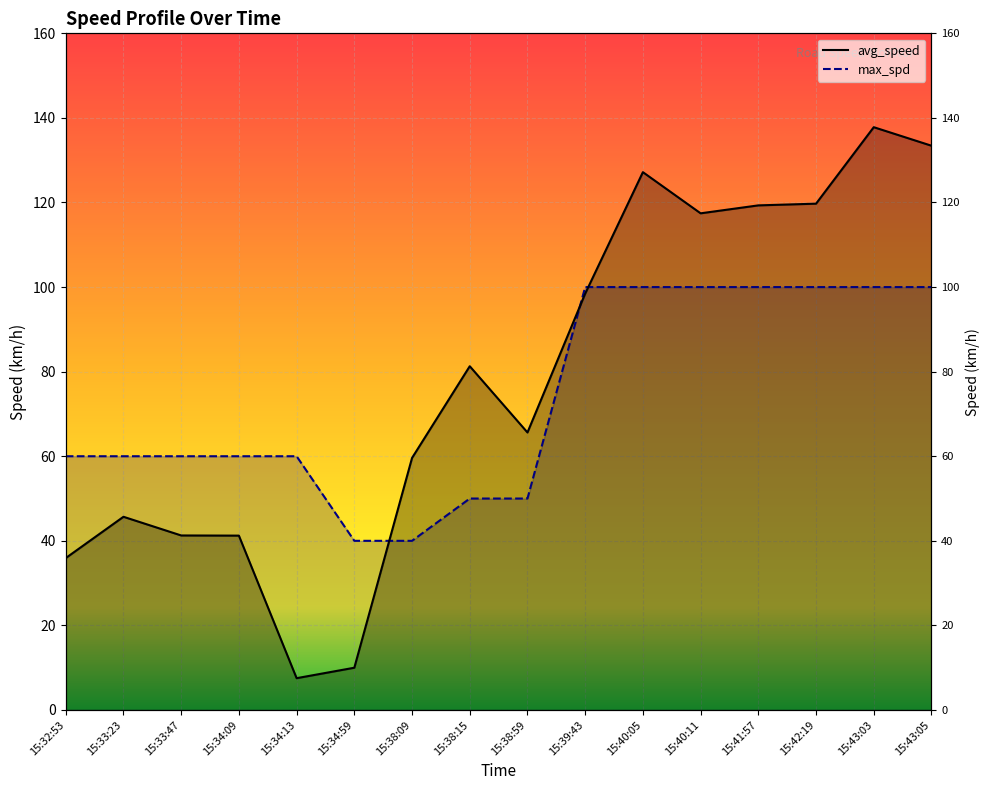

Rank the series by their maximum value, from highest to lowest.

avg_speed, max_spd